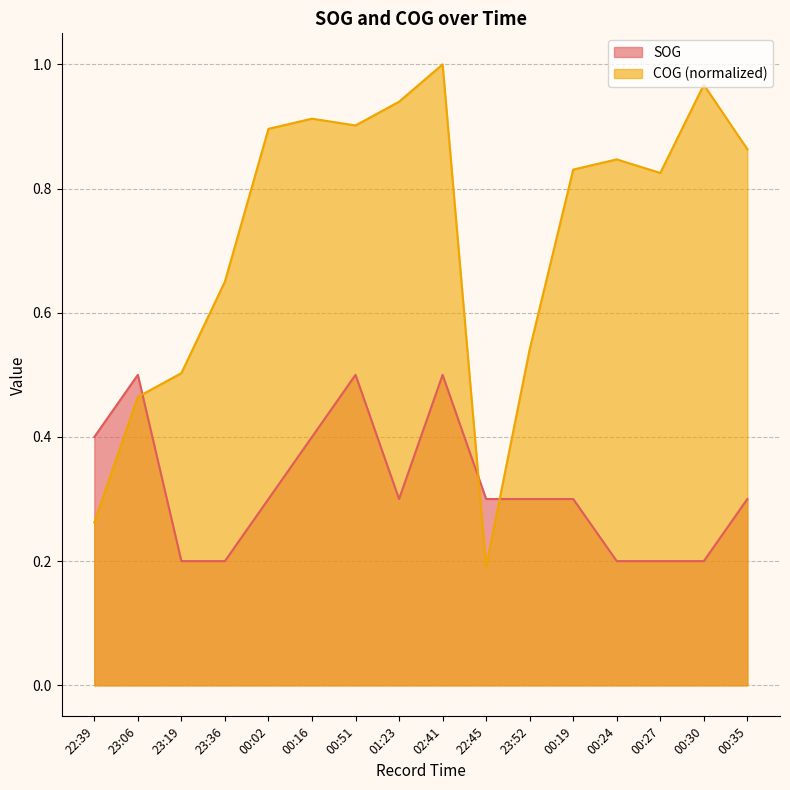

Where is SOG nearest to the value 0?

23:19